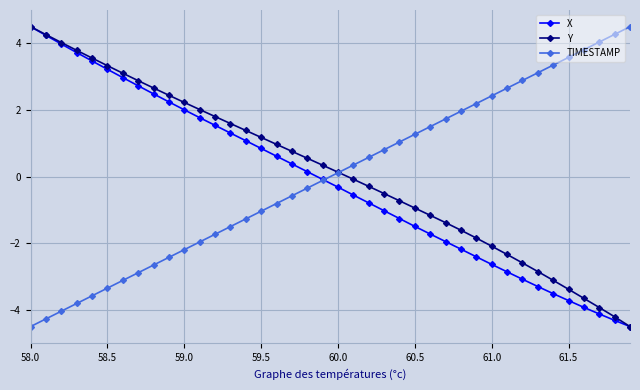

What is the smallest value displayed?

-4.5